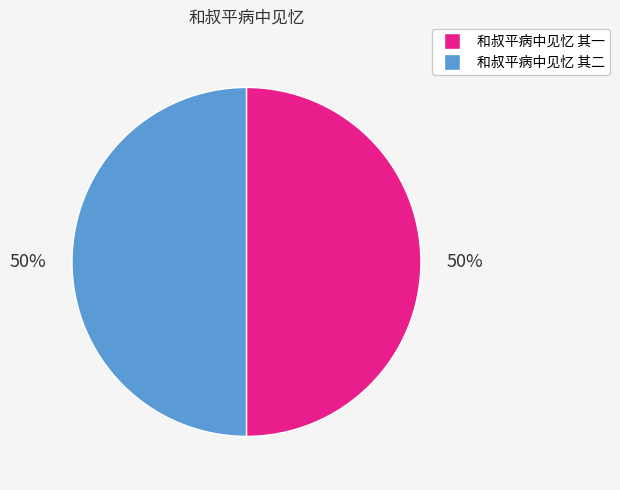

Combined, do 和叔平病中见忆 其二 and 和叔平病中见忆 其一 account for over 50%?

Yes